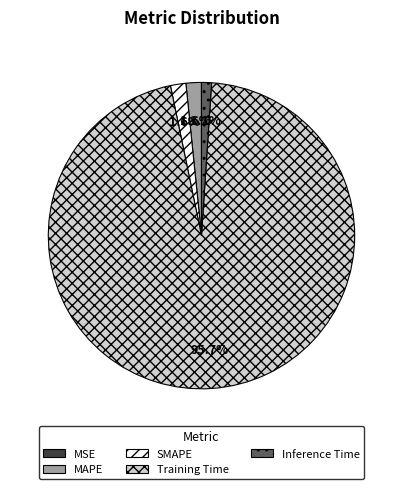

Which slice is the largest?

Training Time